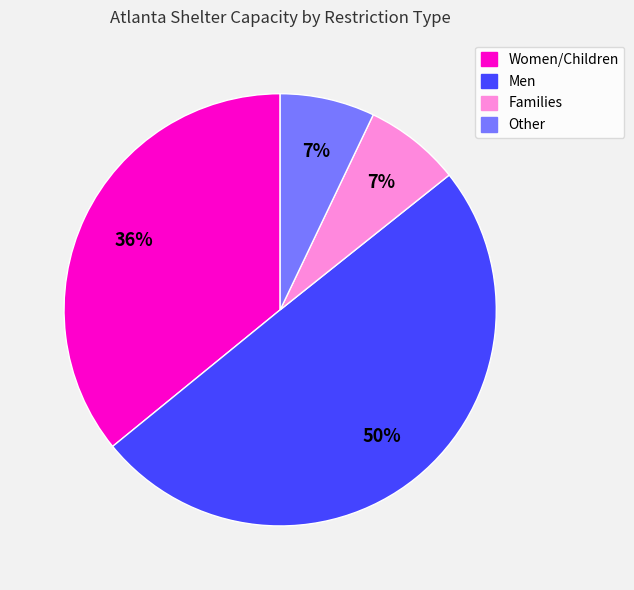

To the nearest percent, what is the difference between the largest and smallest slice percentages?

43%